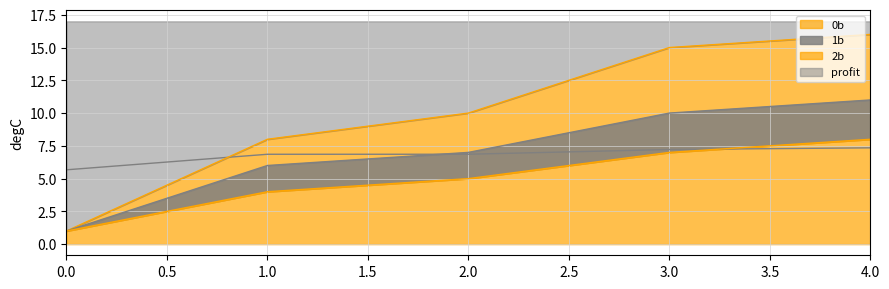

What is the minimum value for 0b?

1.0